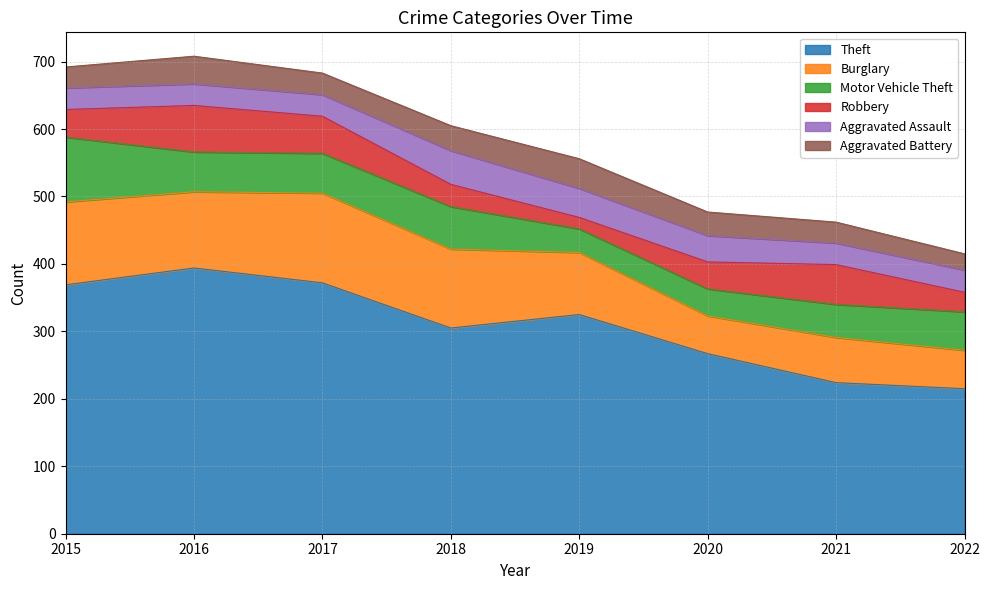

At which label is Robbery closest to 43?

2015